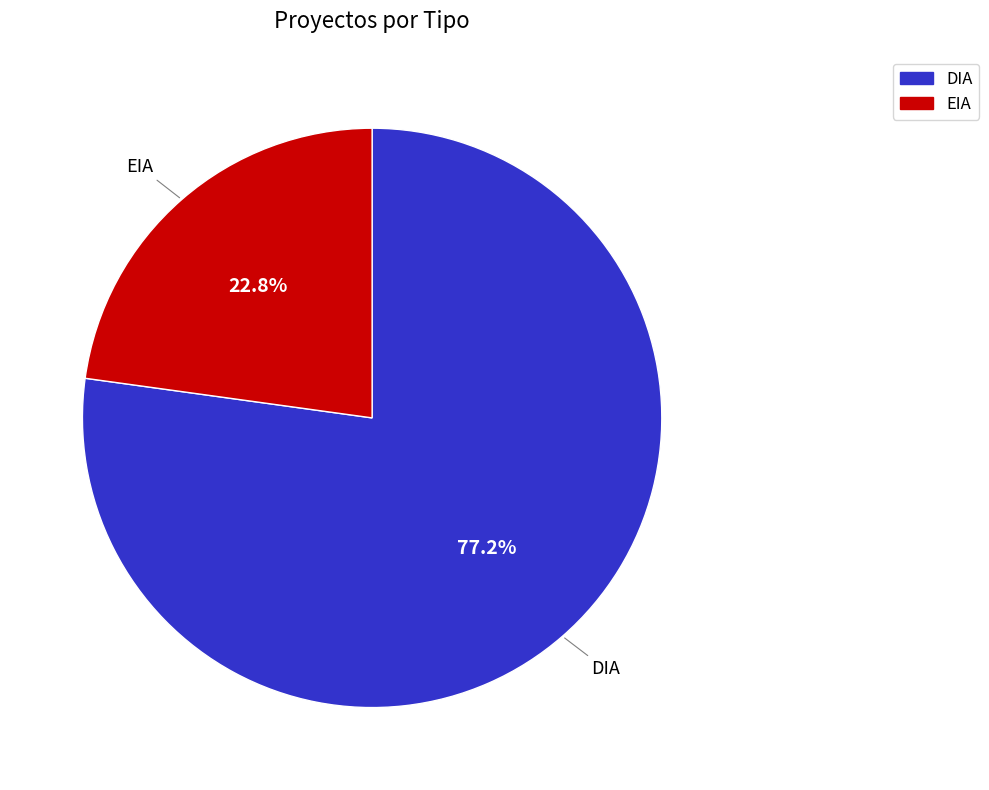

What is the smallest slice in the pie chart?

EIA